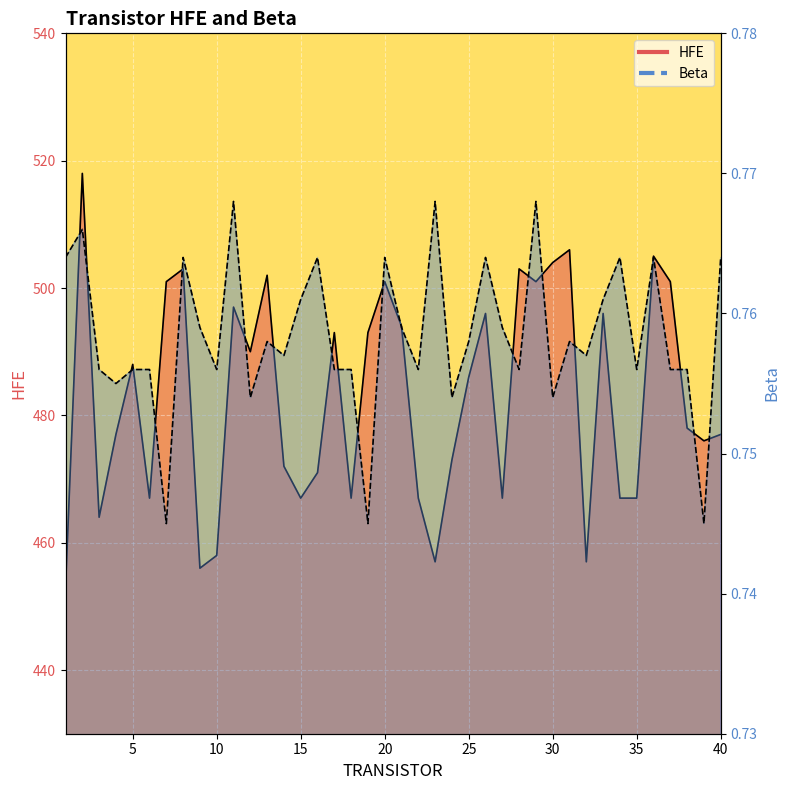

Reading left to right, what are all the values shown in this chart?

HFE: 453.0	518.0	464.0	477.0	488.0	467.0	501.0	503.0	456.0	458.0	497.0	490.0	502.0	472.0	467.0	471.0	493.0	467.0	493.0	501.0	494.0	467.0	457.0	473.0	486.0	496.0	467.0	503.0	501.0	504.0	506.0	457.0	496.0	467.0	467.0	505.0	501.0	478.0	476.0	477.0
Beta: 0.8	0.8	0.8	0.8	0.8	0.8	0.7	0.8	0.8	0.8	0.8	0.8	0.8	0.8	0.8	0.8	0.8	0.8	0.7	0.8	0.8	0.8	0.8	0.8	0.8	0.8	0.8	0.8	0.8	0.8	0.8	0.8	0.8	0.8	0.8	0.8	0.8	0.8	0.7	0.8